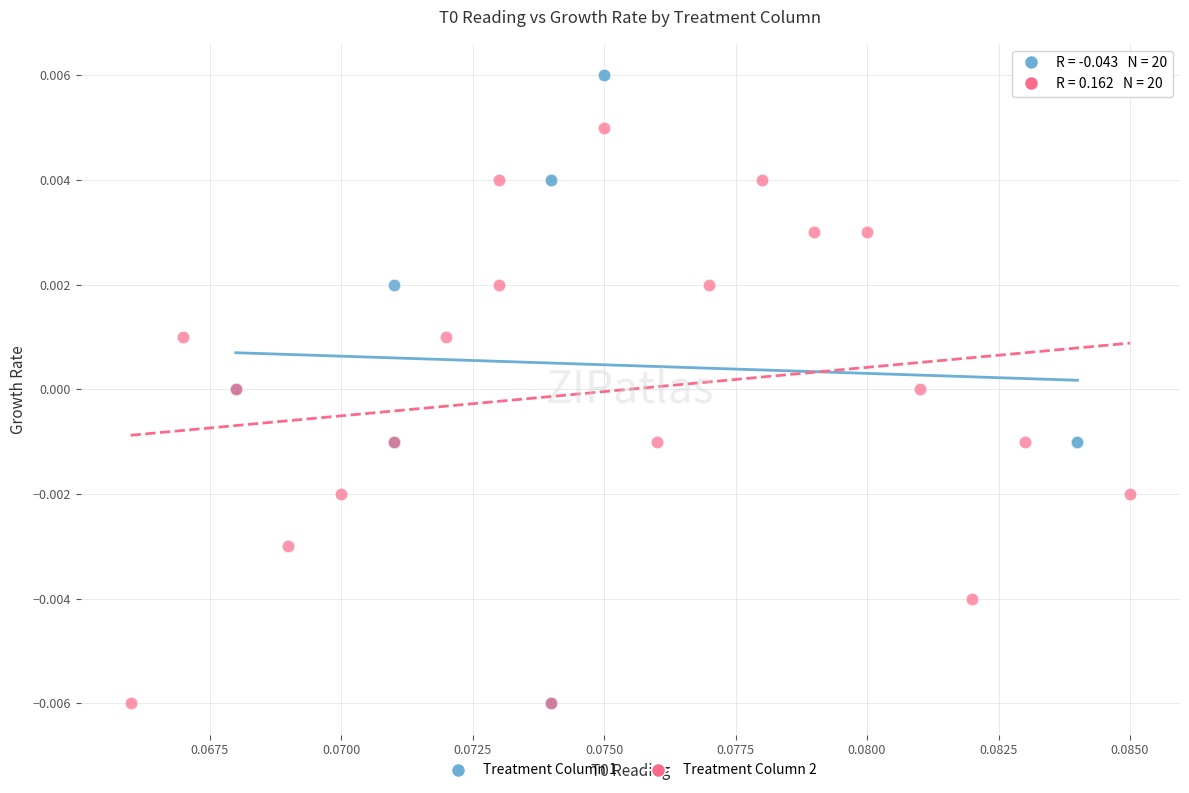

Which series reaches the maximum Y coordinate?

Treatment Column 1